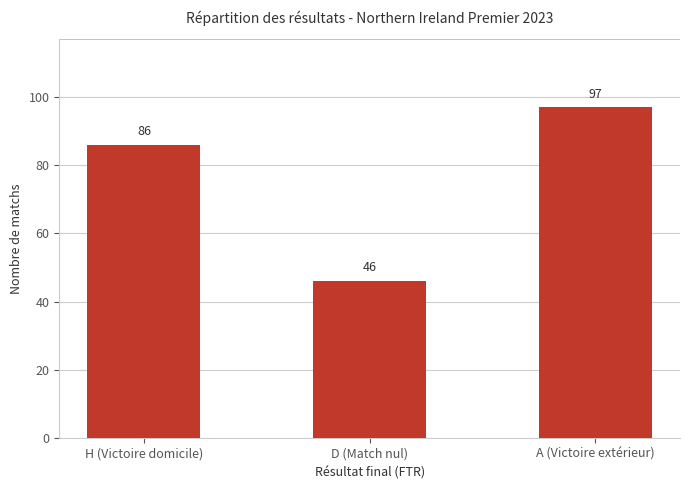

What is the greatest value displayed?

97